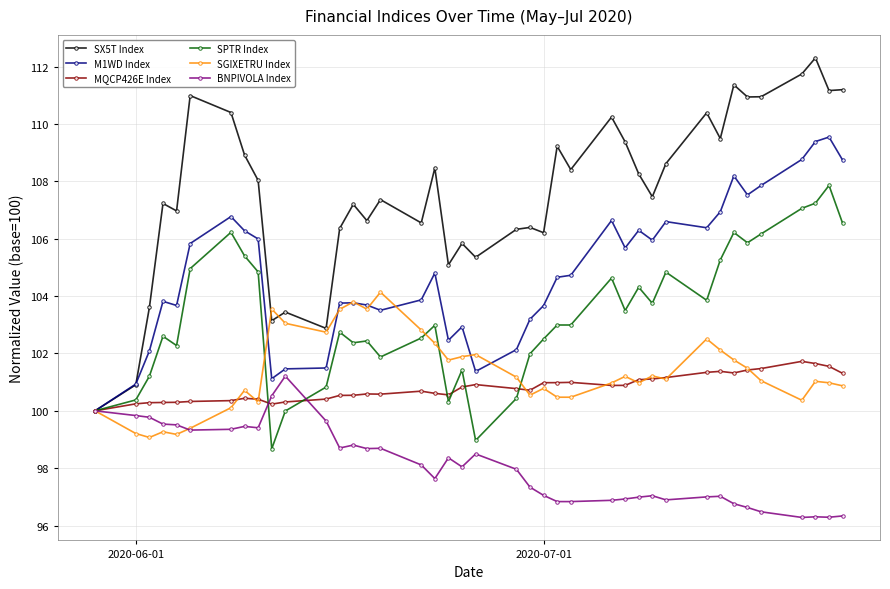

Which series has the largest total across all categories?

SX5T Index